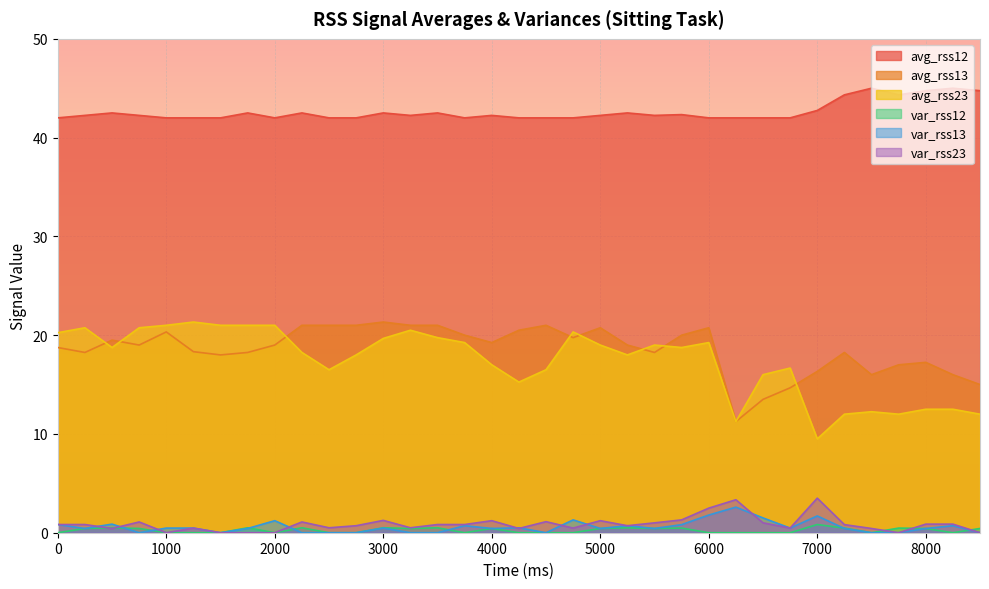

What is the greatest value displayed?

45.0